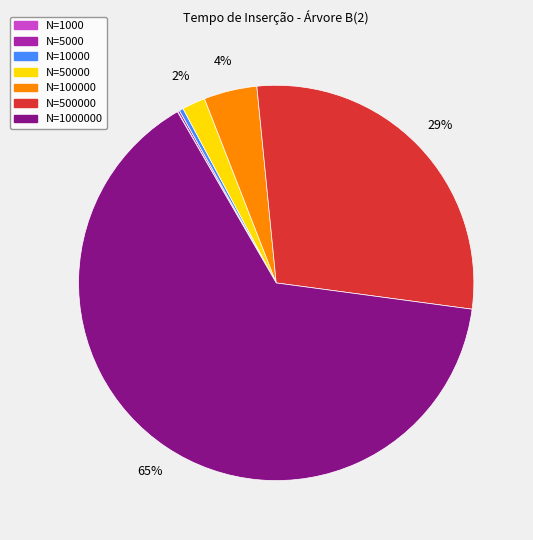

Does any single category account for the majority?

Yes